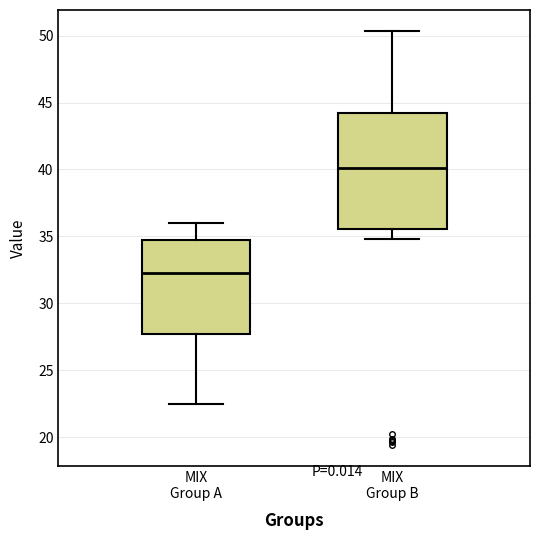

Where does the upper whisker of the box for MIX Group A end on the y-axis? The values are not printed on the chart, so give them approximately, as read against the axis.

36.0